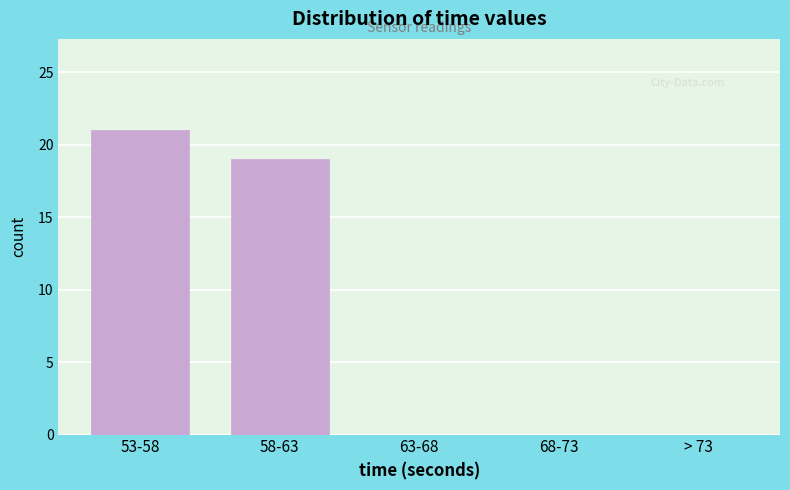

Reading left to right, extract all data points from this chart.

53-58=21	58-63=19	63-68=0	68-73=0	> 73=0